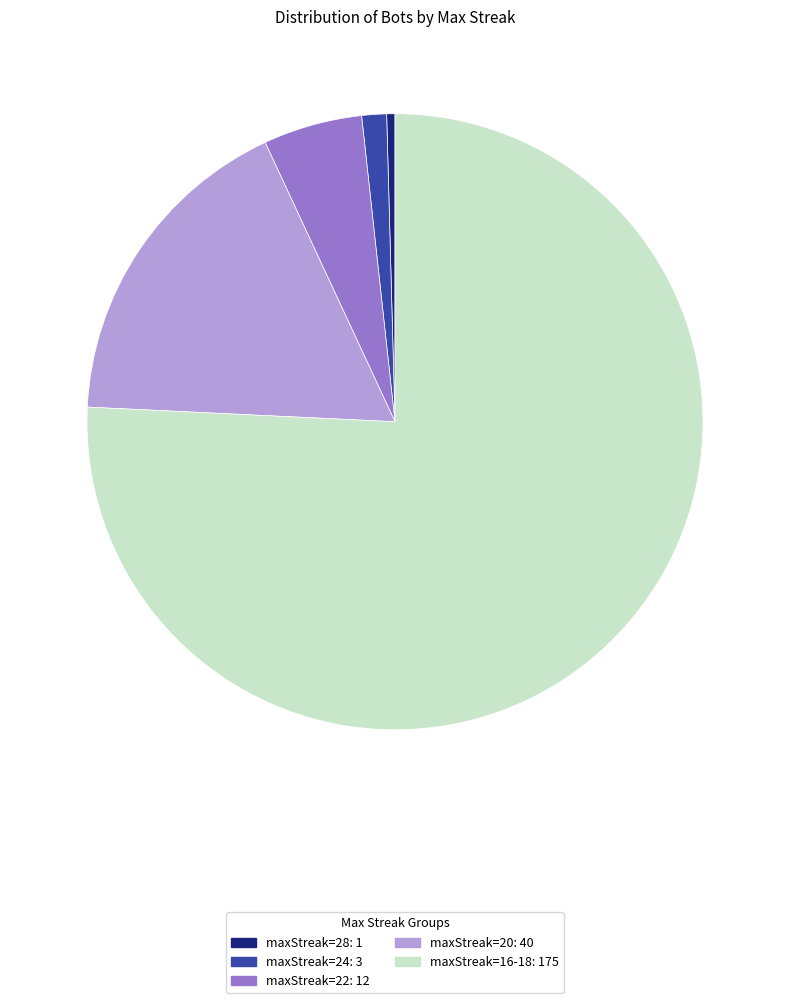

Do maxStreak=28: 1 and maxStreak=16-18: 175 together represent more than half of the pie?

Yes